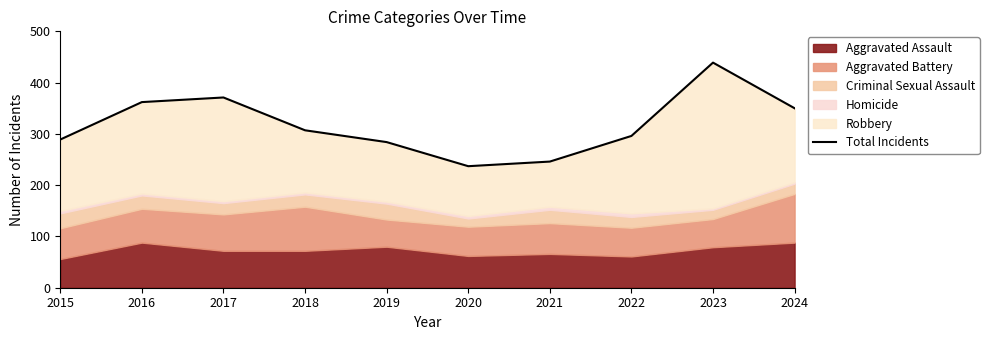

Rank the categories by value from highest to lowest.

2023, 2017, 2016, 2024, 2018, 2022, 2015, 2019, 2021, 2020